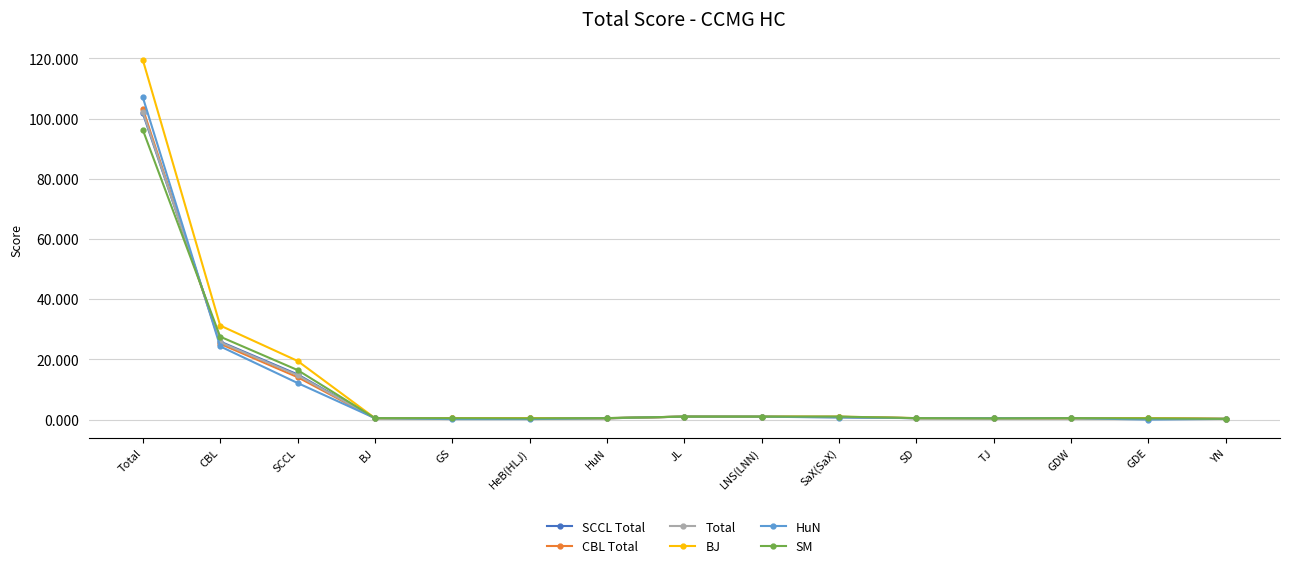

Which series changed the most between SCCL and SaX(SaX)?

BJ